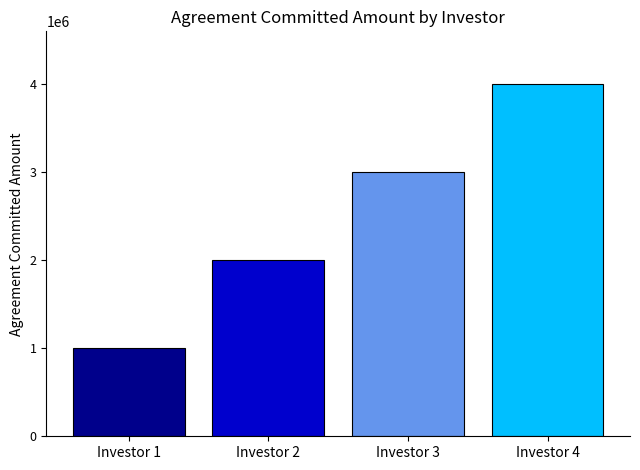

What is the minimum value shown in the chart?

1000000